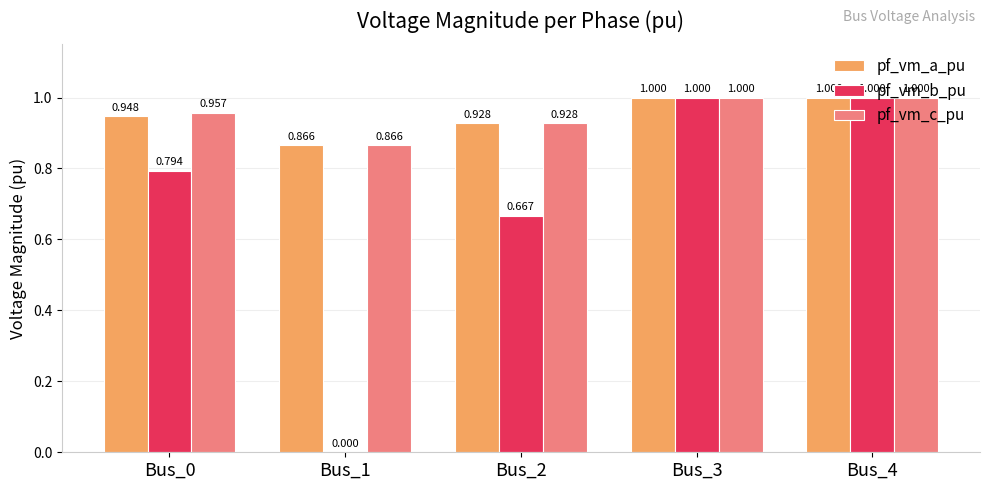

What is the sum of the pf_vm_c_pu values at Bus_4 and Bus_1?

1.9